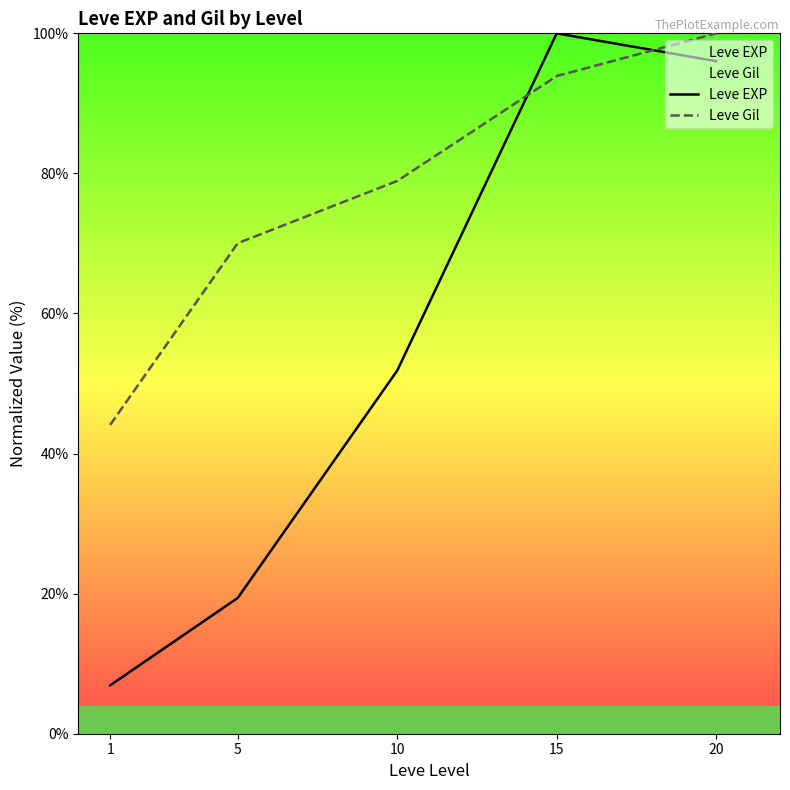

Which series ends up on top after the final intersection of Leve EXP and Leve Gil?

Leve Gil